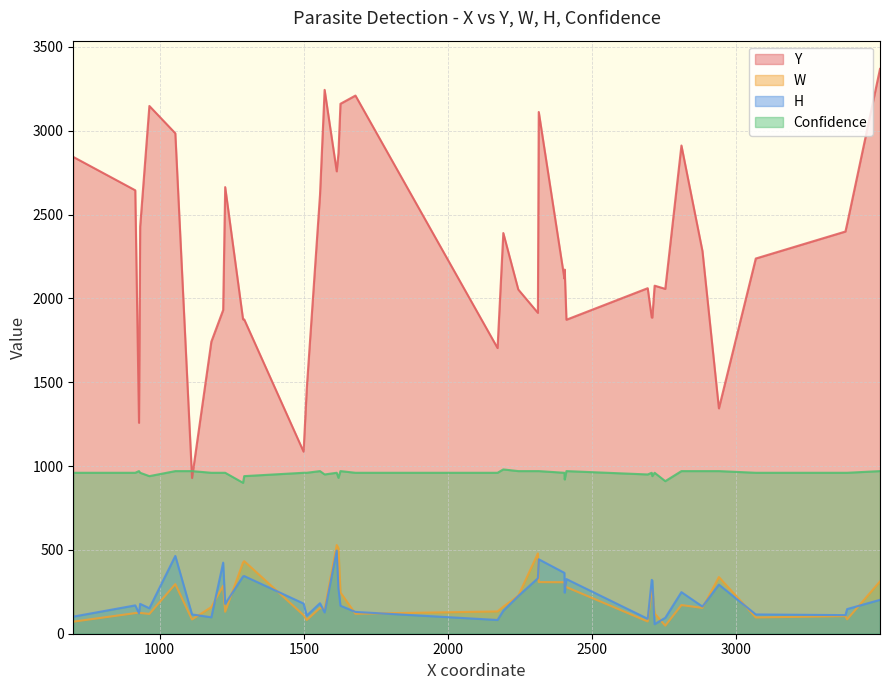

Which series has the largest total across all categories?

Y